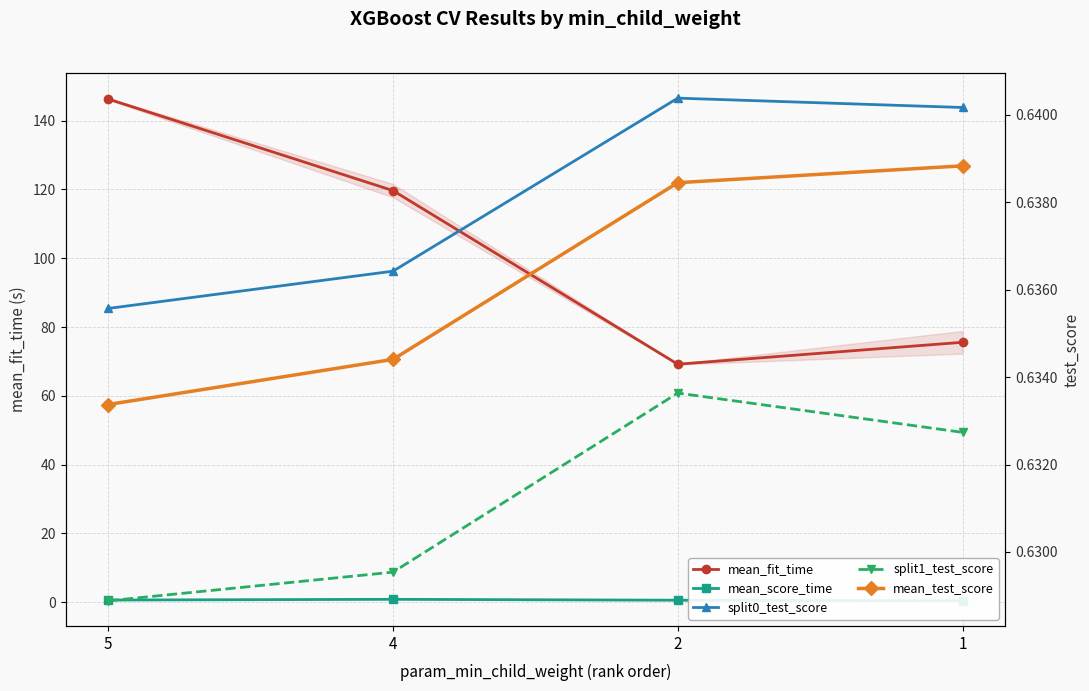

At 5, list the series in order from largest to smallest.

mean_fit_time, split0_test_score, mean_test_score, split1_test_score, mean_score_time